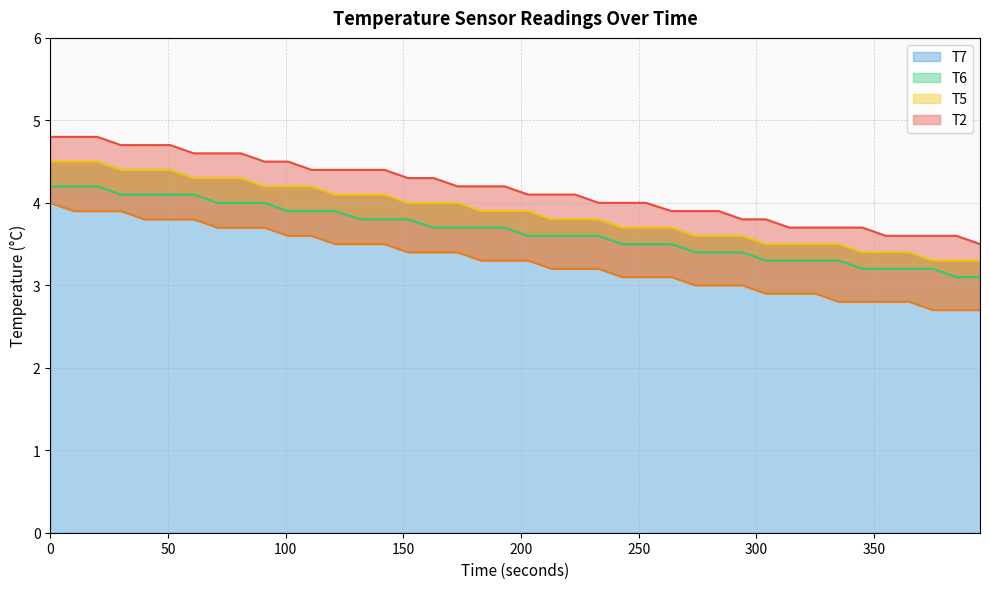

True or false: T6 has more than 2 points higher than both neighbors.

False